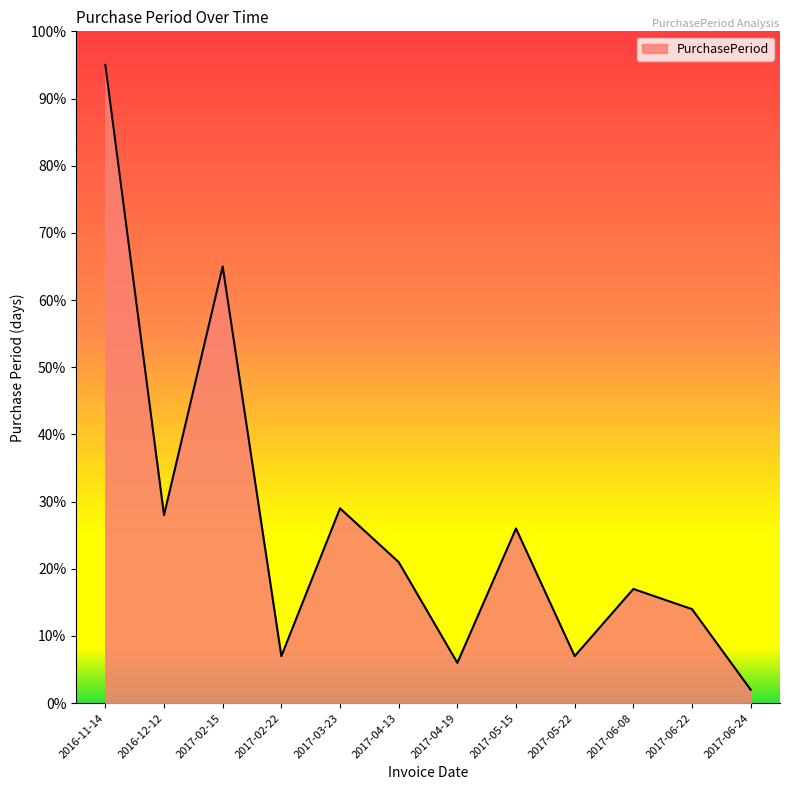

Between 2016-12-12 and 2017-05-22, which is larger?

2016-12-12